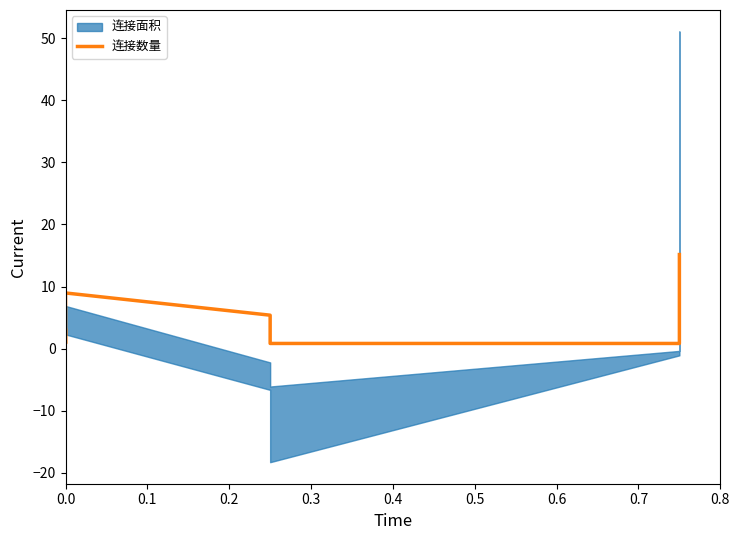

What is the value of the 2nd point from the left?

0.8